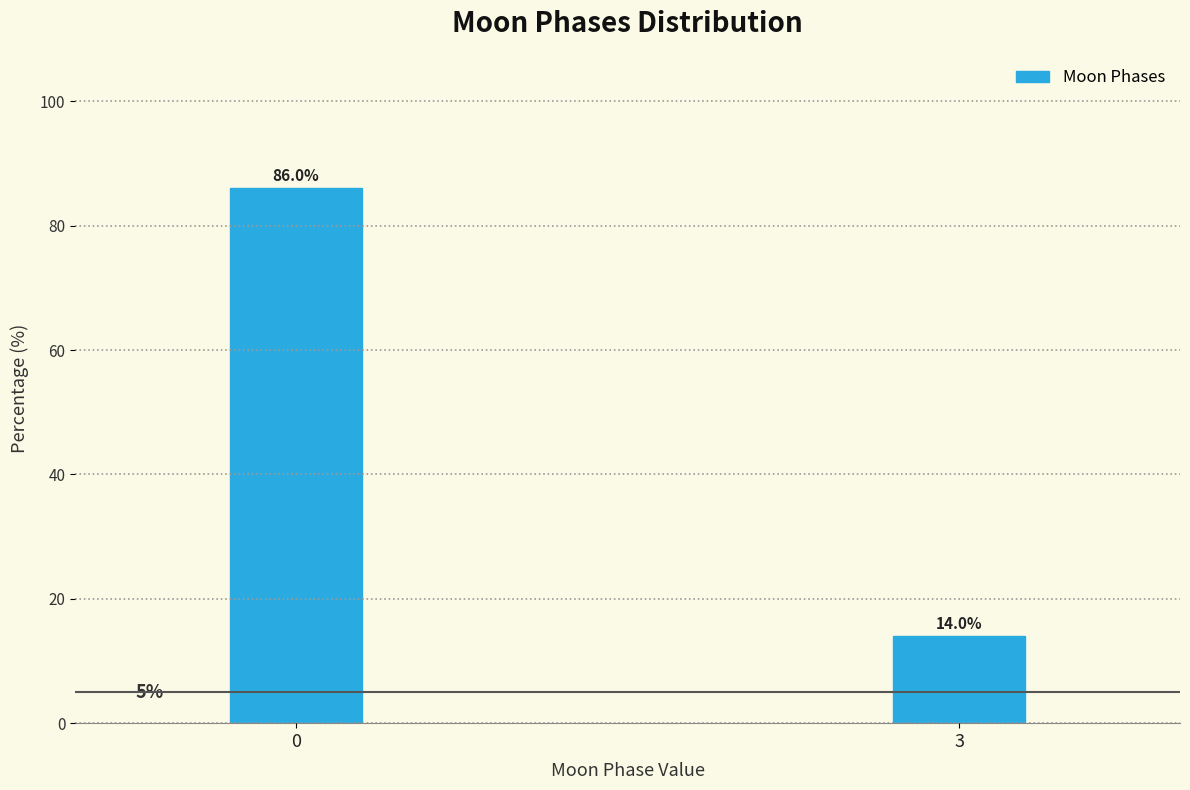

Reading left to right, transcribe all the data shown in this chart.

86.0	14.0